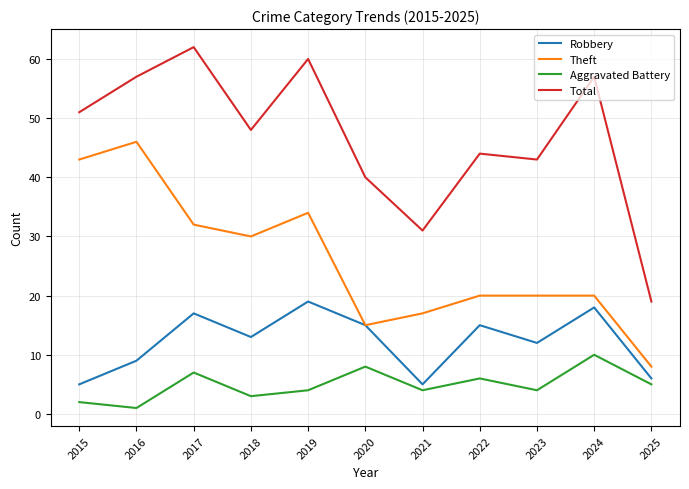

The Aggravated Battery series shows 4 at 2019. True or false?

True